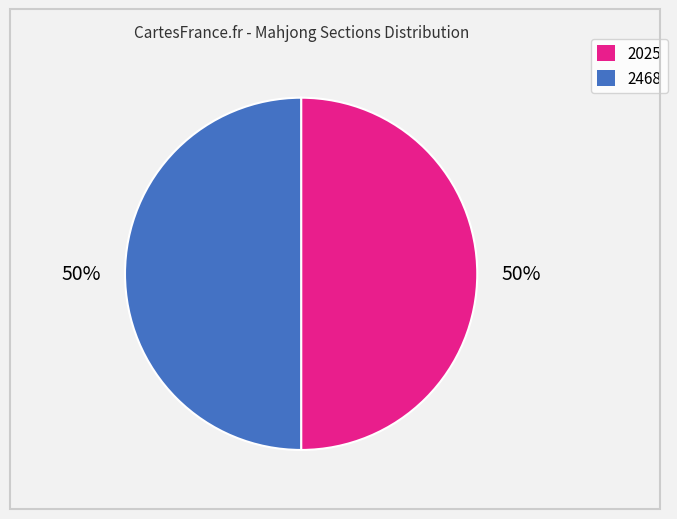

What is the smallest slice in the pie chart?

2025